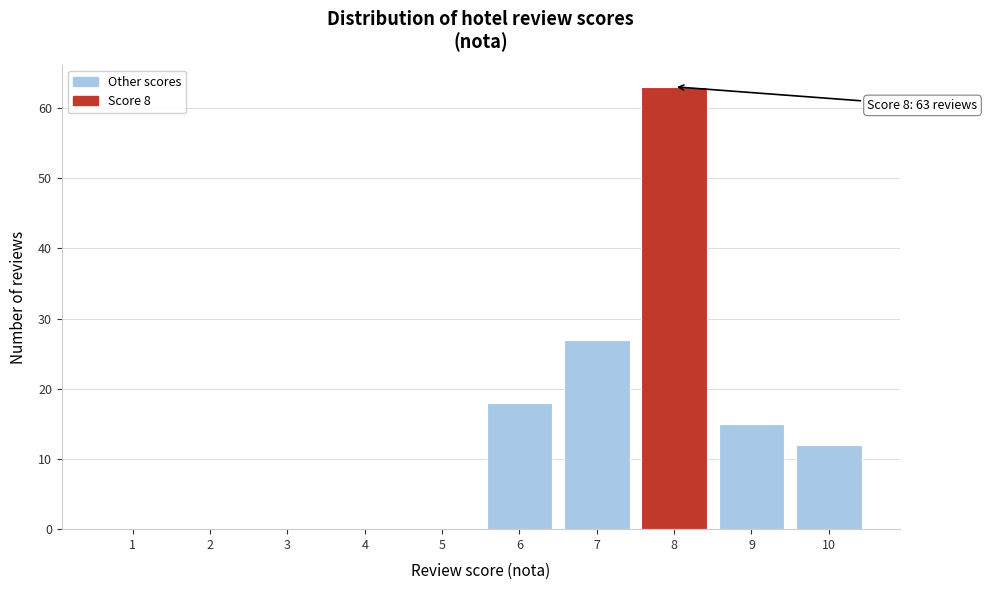

Reading left to right, list all the values displayed in this chart.

1=0	2=0	3=0	4=0	5=0	6=18	7=27	8=63	9=15	10=12